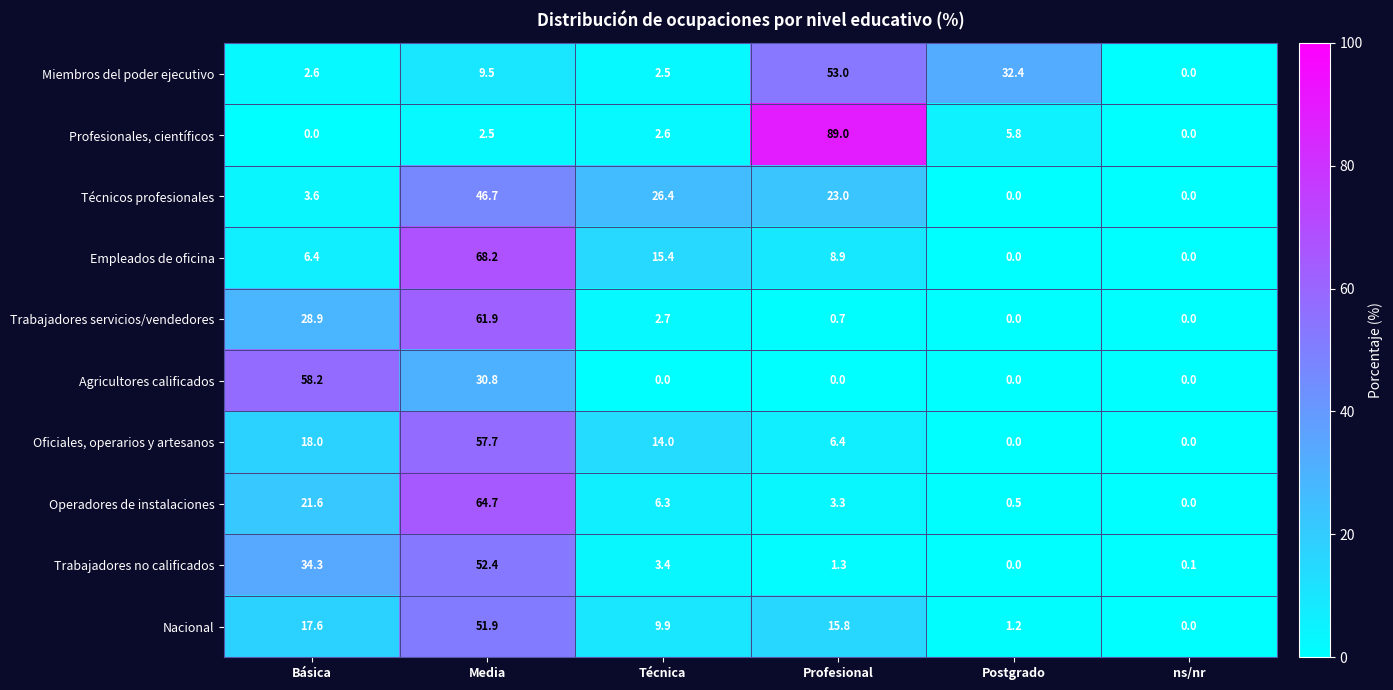

True or false: Oficiales, operarios y artesanos has a value of 10.2 at Básica.

False